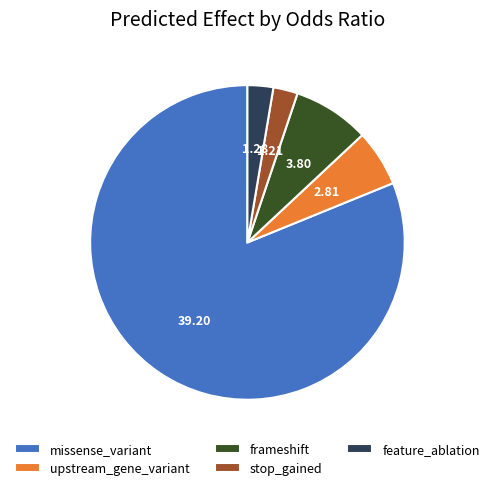

How many slices are in this pie chart?

5